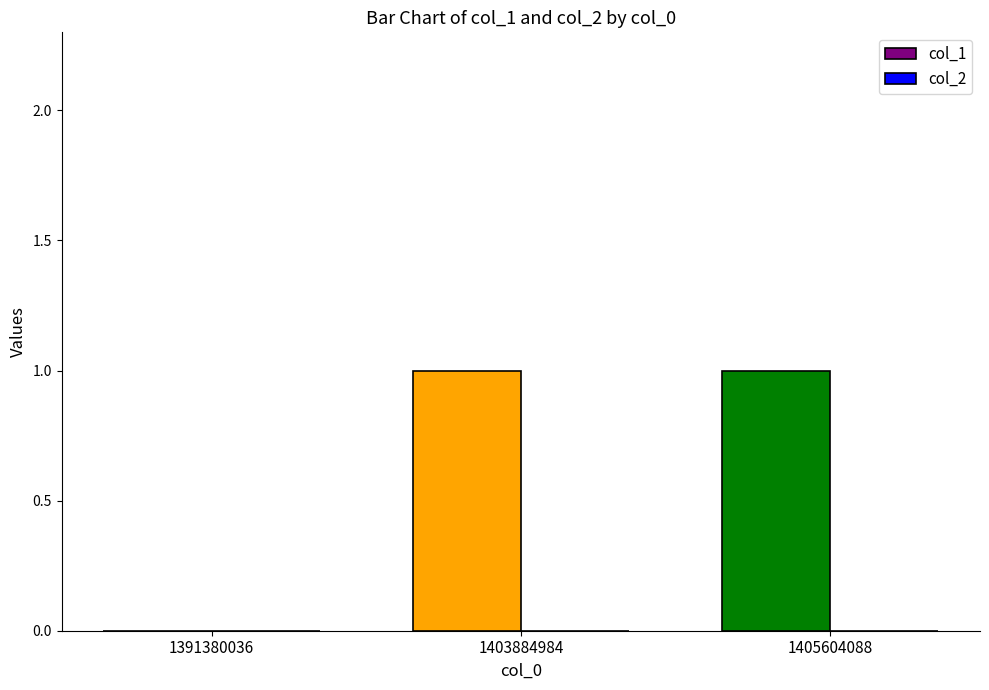

True or false: the data shows 1 at 1405604088.

True